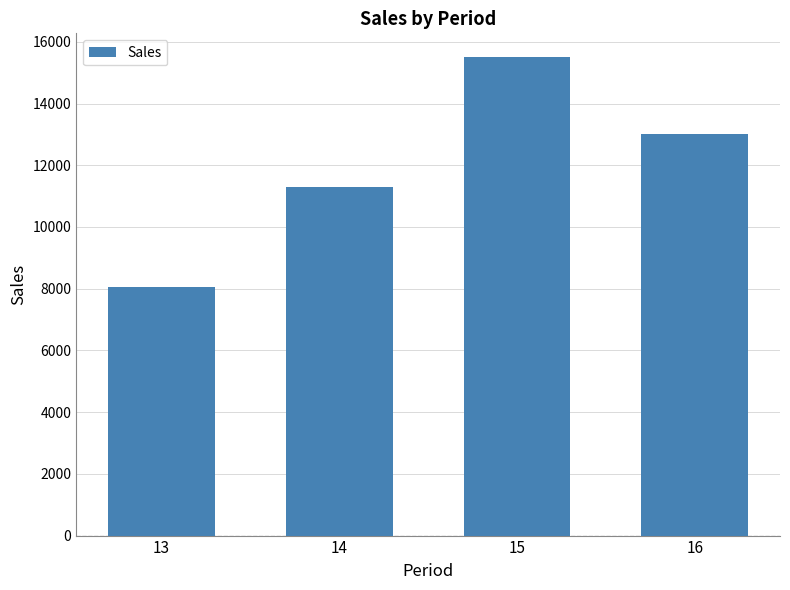

What is the difference between the maximum and second lowest values?

4200